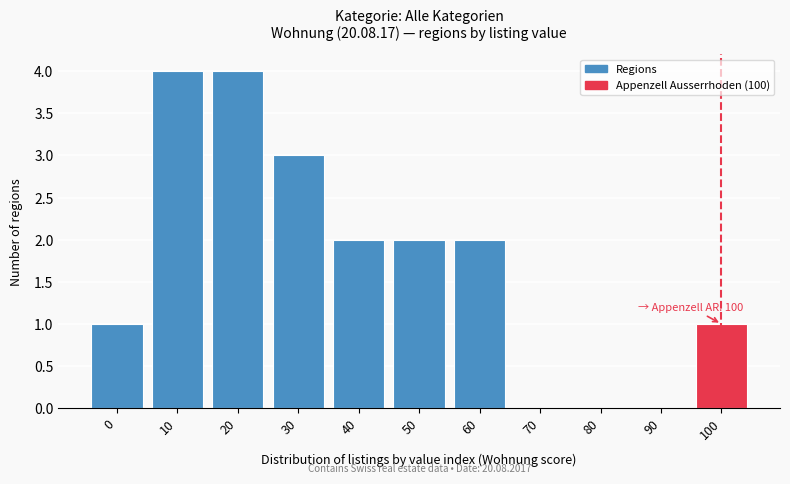

Reading left to right, extract all data points from this chart.

0=1	10=4	20=4	30=3	40=2	50=2	60=2	70=0	80=0	90=0	100=1